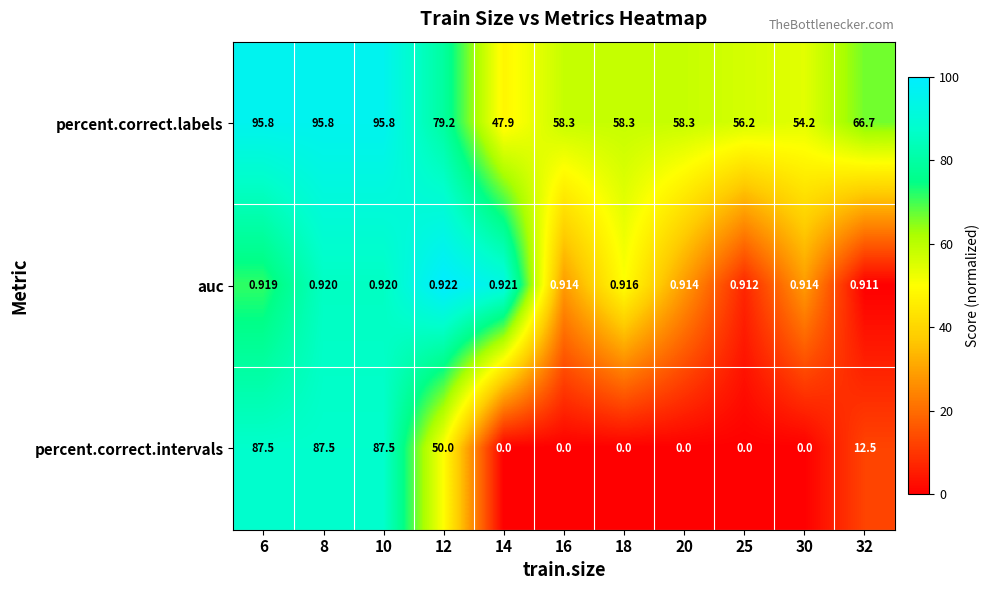

Which series has the largest range (max minus min)?

percent.correct.intervals